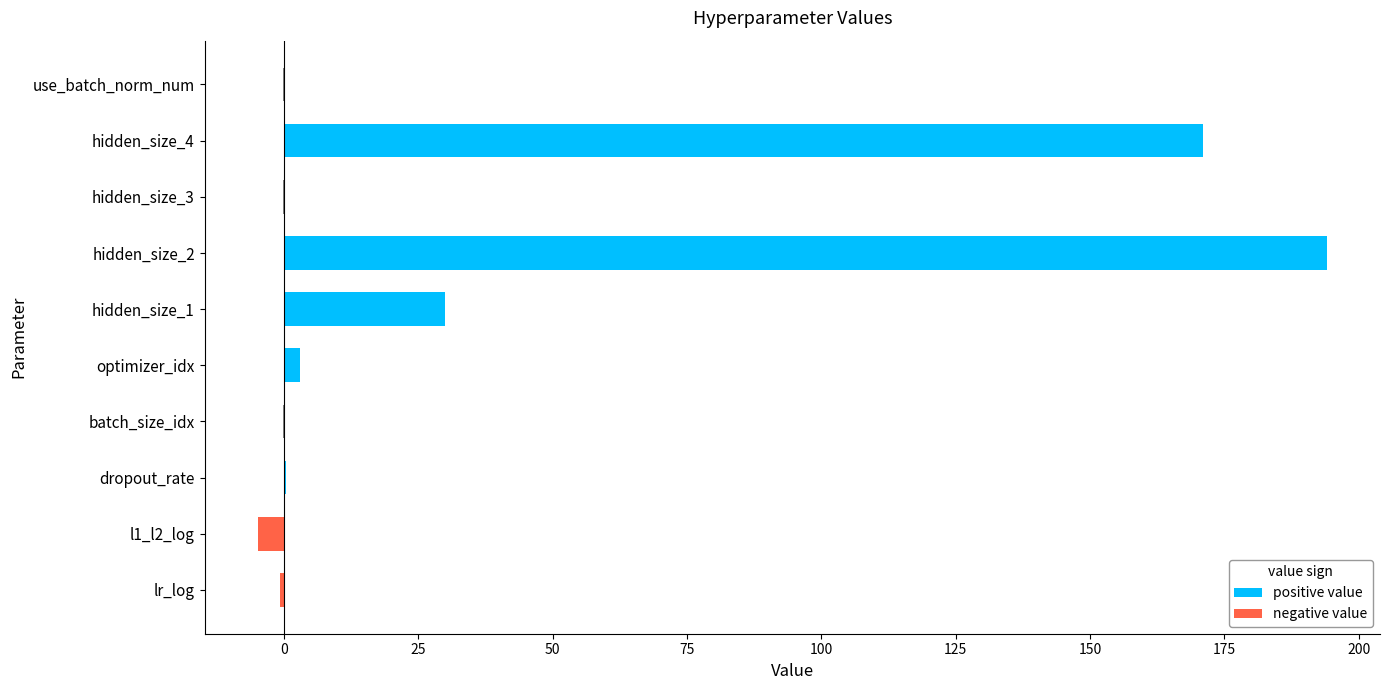

What are all the series names shown in the legend?

positive value, negative value